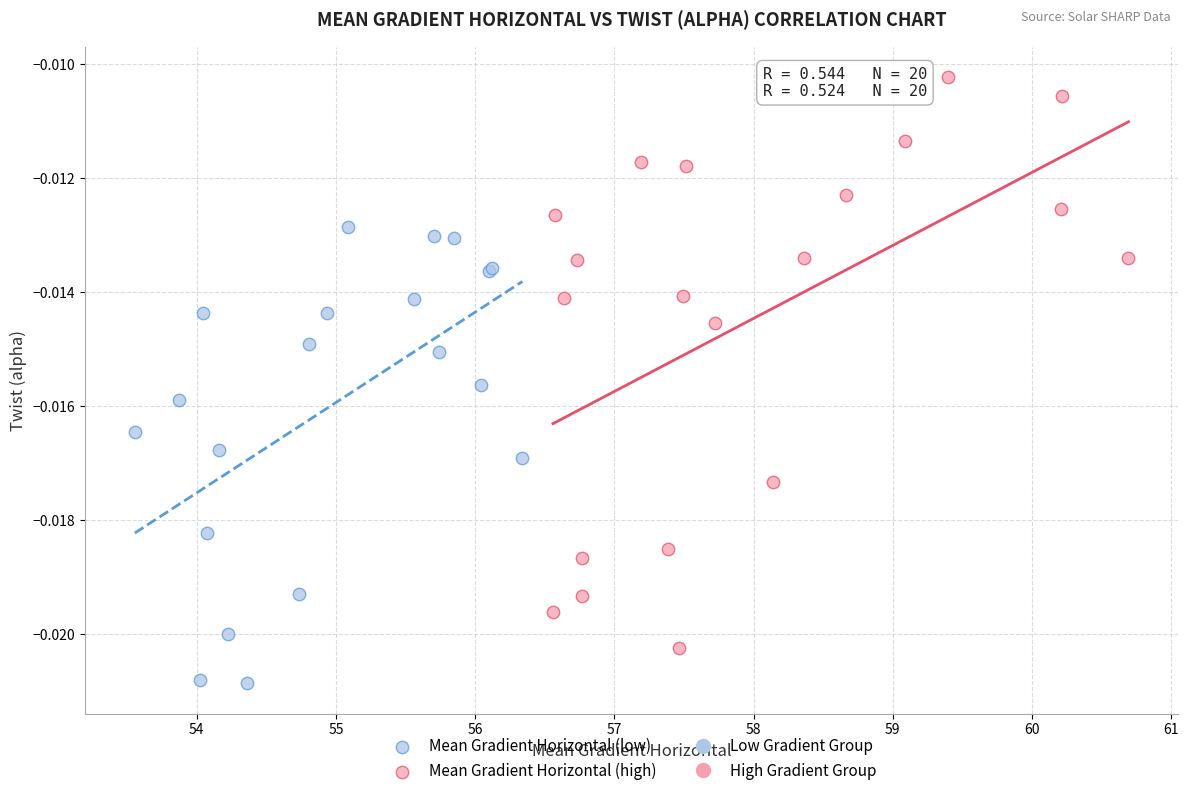

Which series reaches the minimum Y coordinate?

Mean Gradient Horizontal (low)